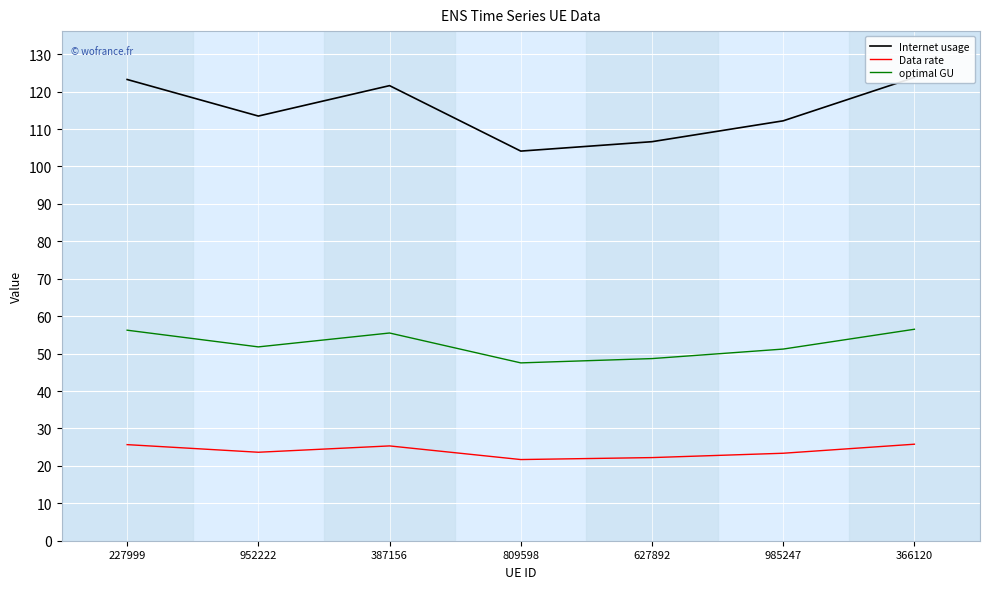

Rank the categories by Data rate value from lowest to highest.

809598, 627892, 985247, 952222, 387156, 227999, 366120